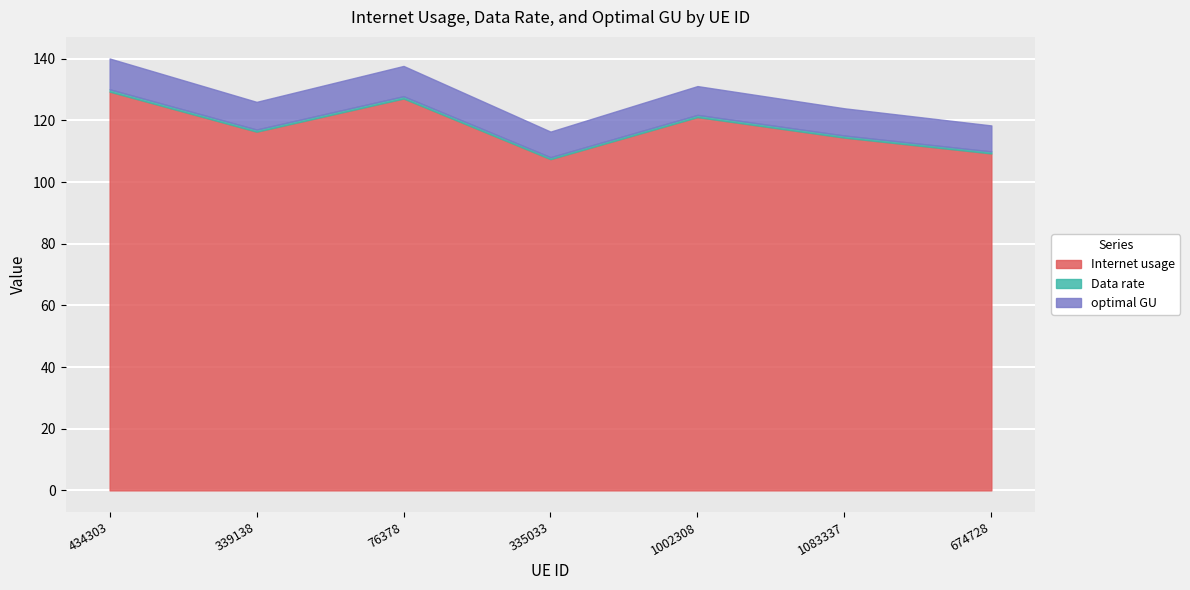

True or false: Data rate has a value of 0.4 at 1002308.

False